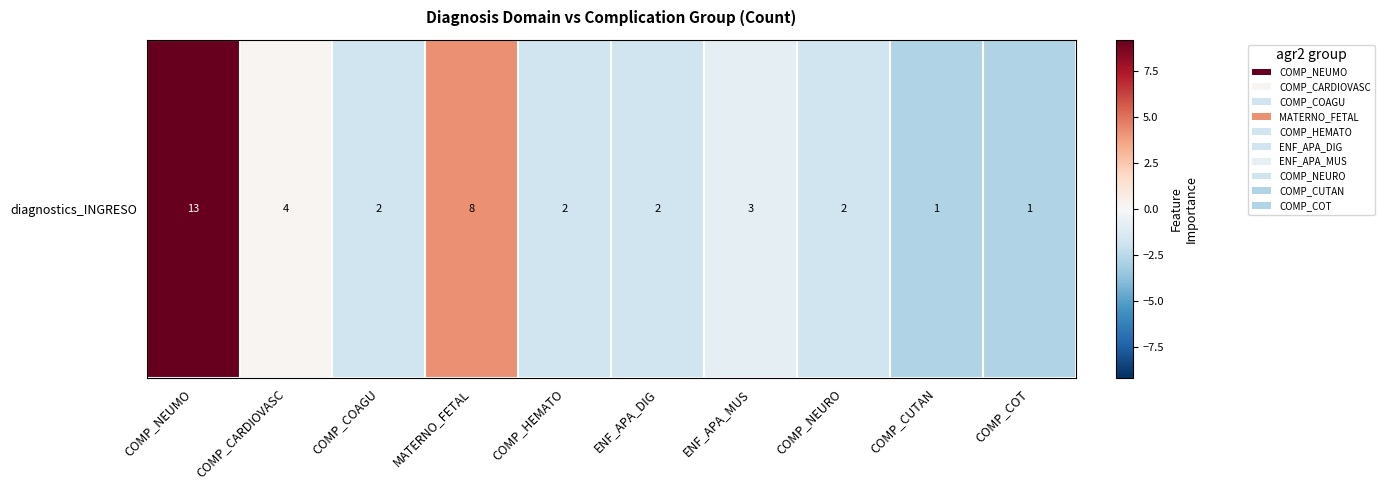

Which label corresponds to the largest value in the chart?

COMP_NEUMO